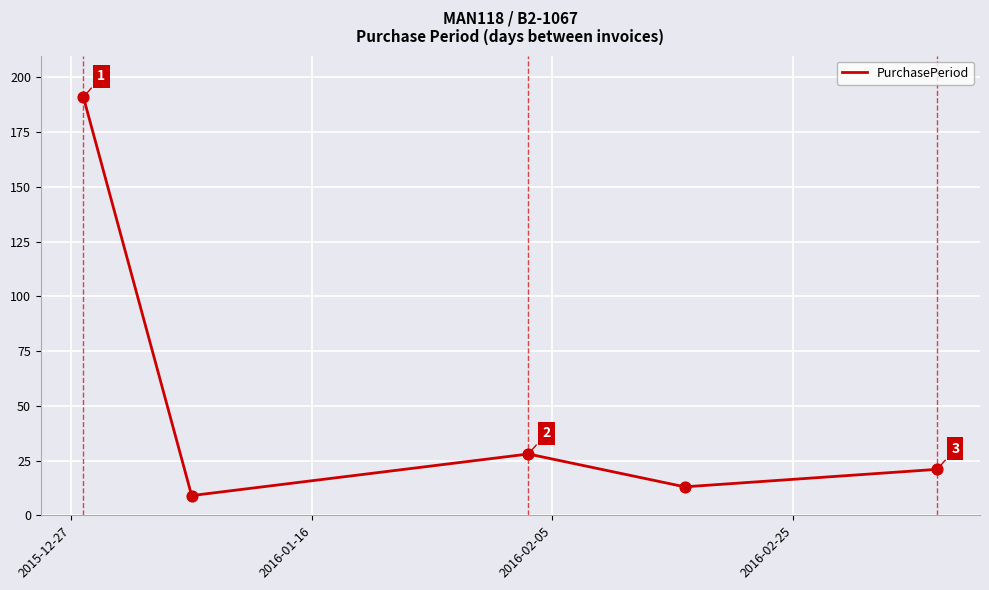

True or false: the data has more than 2 interior local peaks.

False